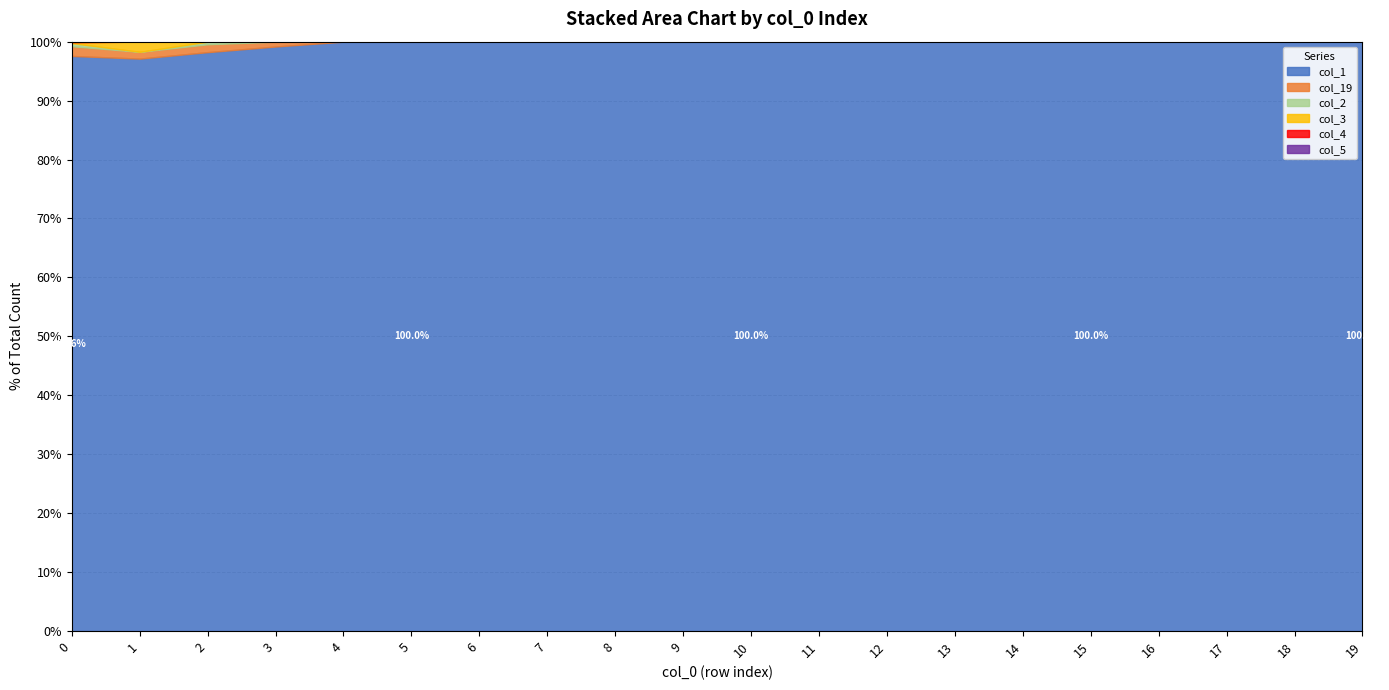

What is the average value of the col_2 series?

1